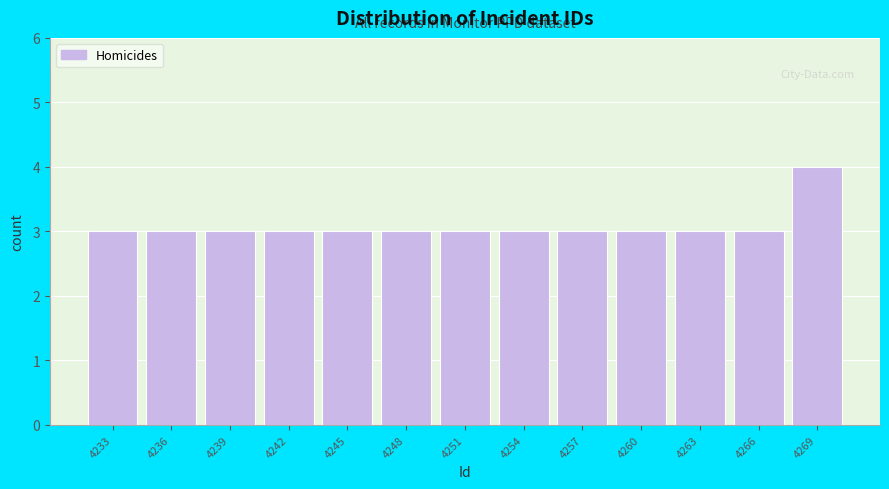

Reading left to right, list all the values displayed in this chart.

3	3	3	3	3	3	3	3	3	3	3	3	4